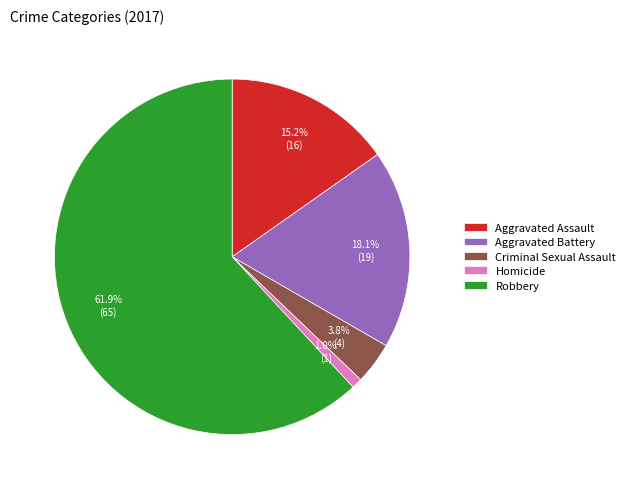

What is the largest slice in the pie chart?

Robbery